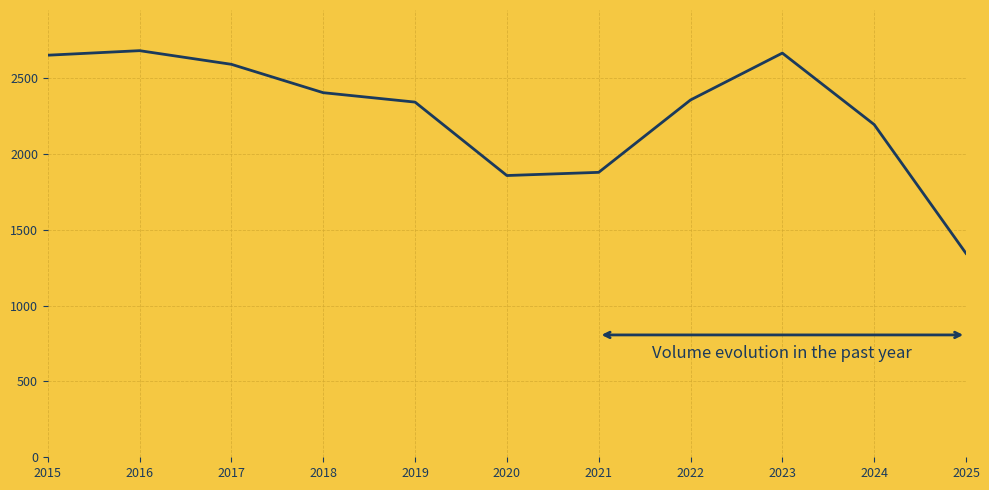

Which has a higher value, 2021 or 2023?

2023